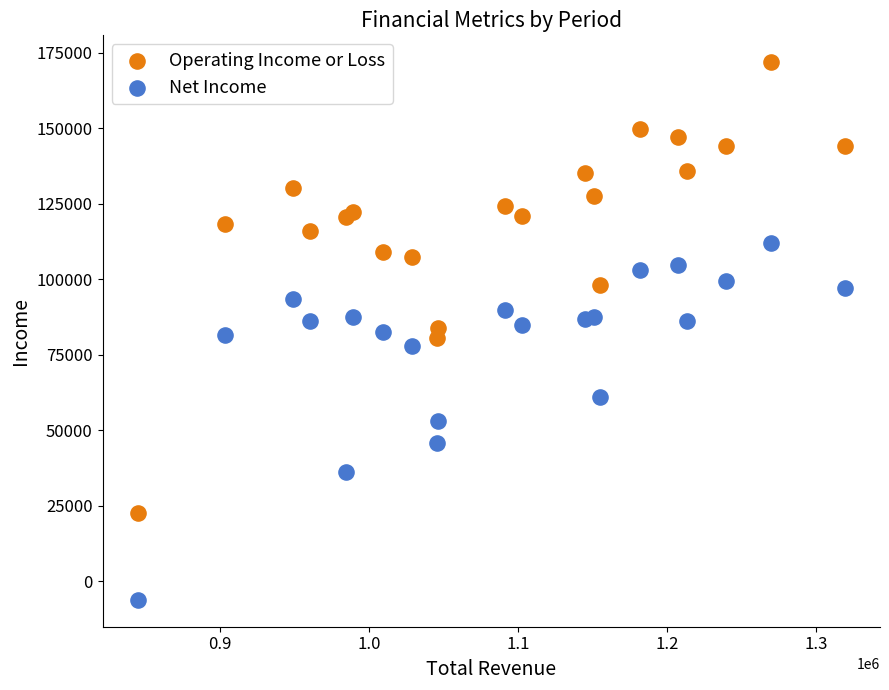

Which series reaches the minimum Y coordinate?

Net Income